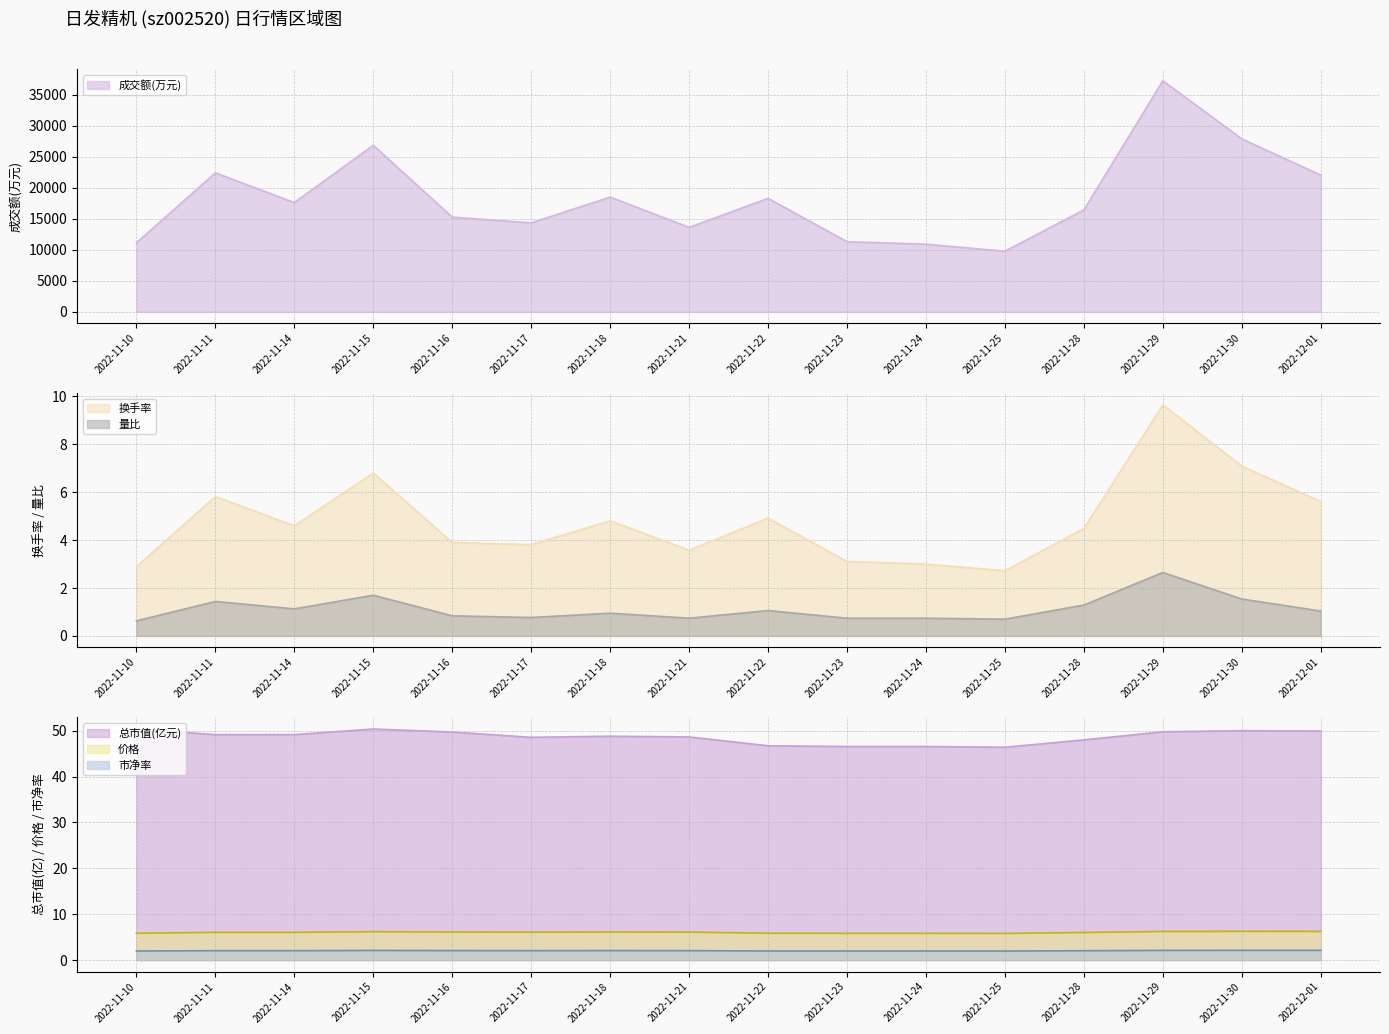

Rank the categories by 市净率 value from lowest to highest.

2022-11-25, 2022-11-10, 2022-11-22, 2022-11-23, 2022-11-24, 2022-11-28, 2022-11-11, 2022-11-14, 2022-11-17, 2022-11-21, 2022-11-16, 2022-11-18, 2022-11-15, 2022-11-29, 2022-11-30, 2022-12-01